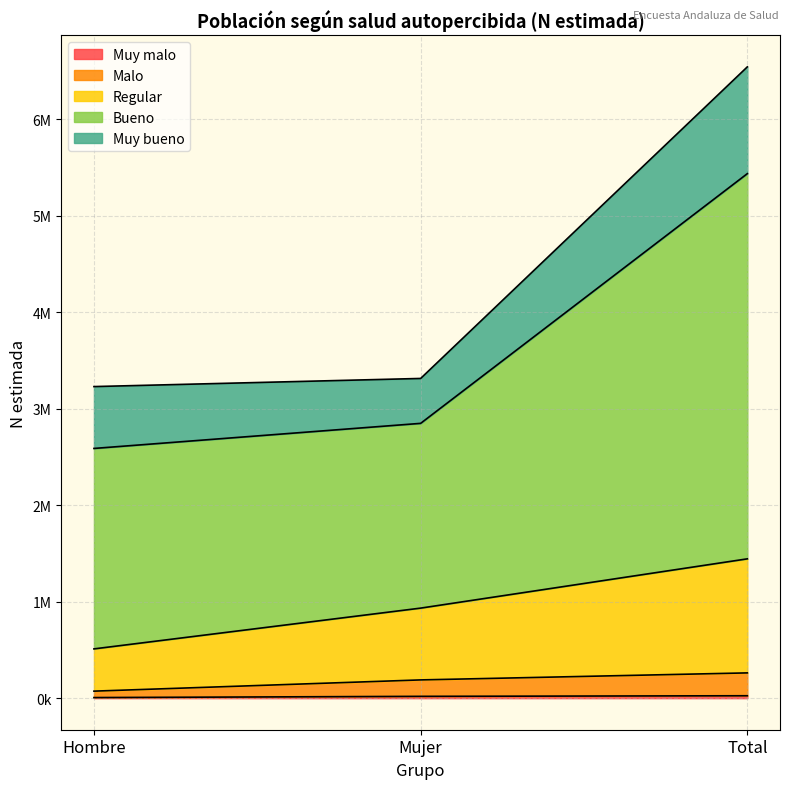

Does the chart display data point markers on the line(s)?

No